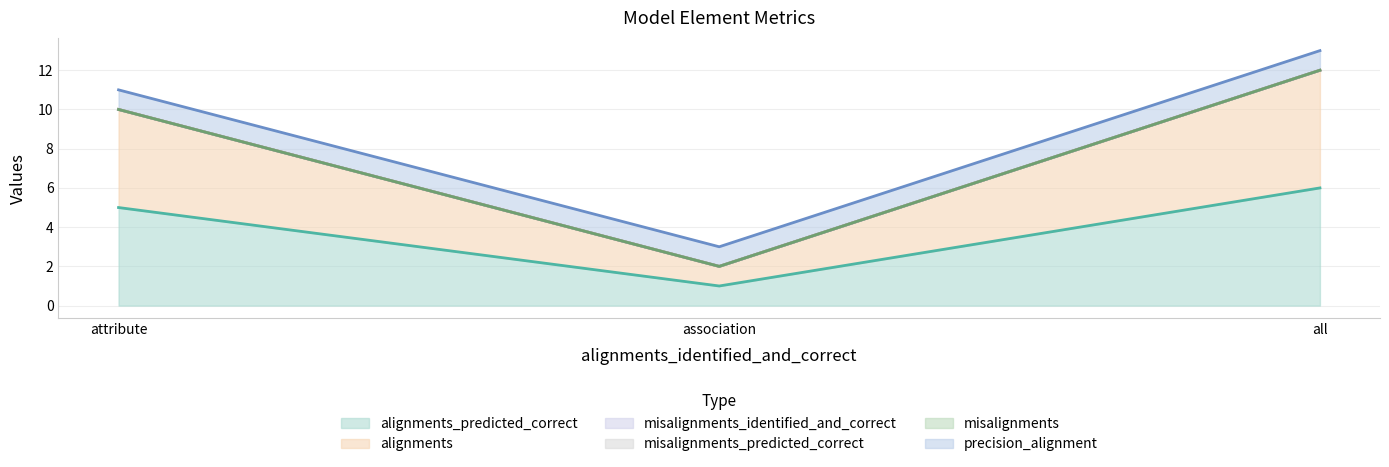

The value of misalignments_identified_and_correct at association is 0. True or false?

True